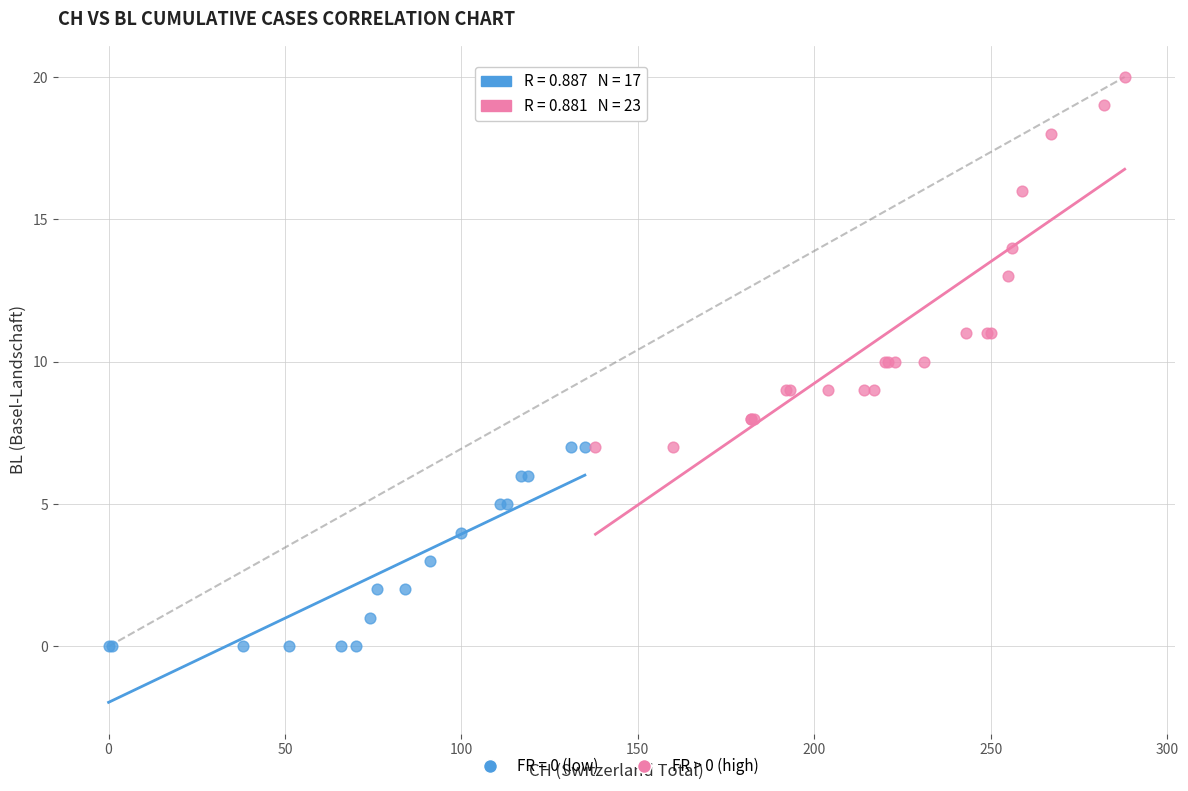

Which series reaches the minimum Y coordinate?

FR = 0 (low)